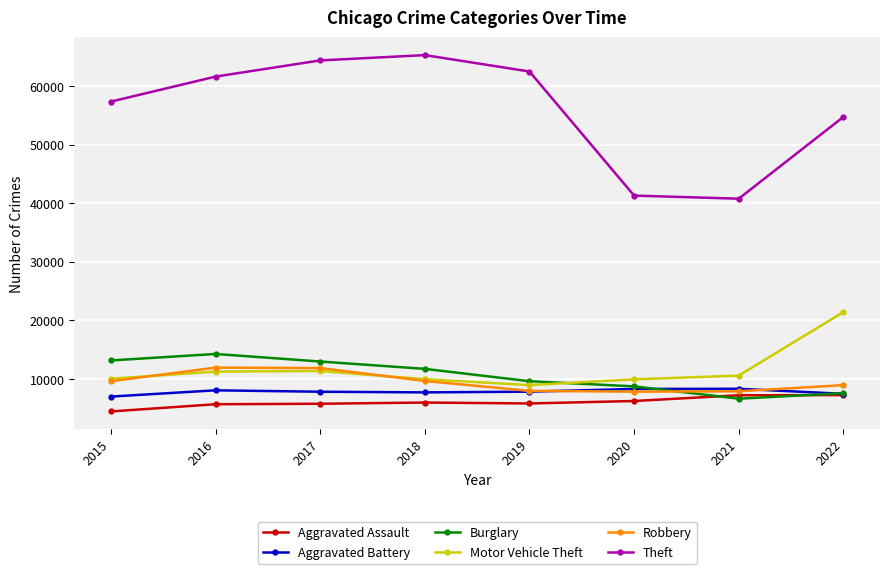

What is the sum of the Burglary values at 2021 and 2018?

18404